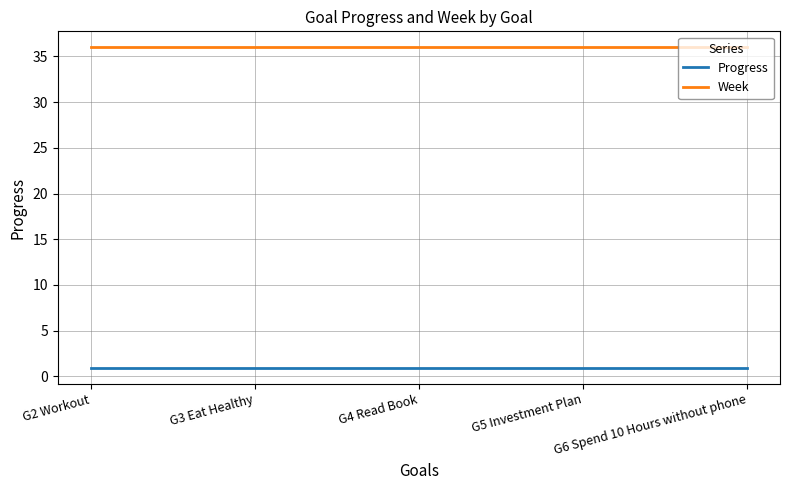

True or false: Week has a value of 60.7 at G6 Spend 10 Hours without phone.

False